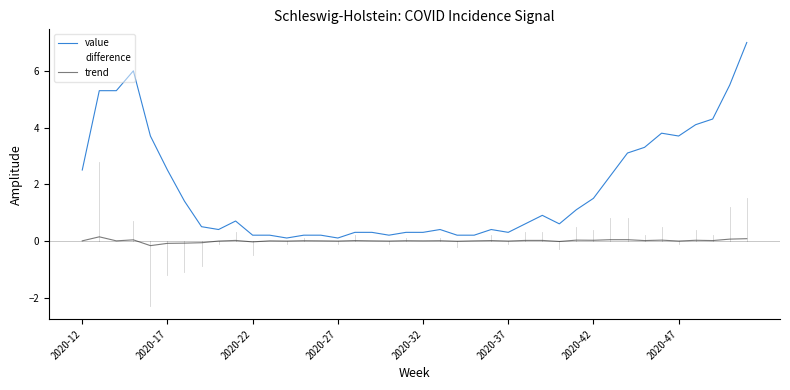

Which series has the largest total across all categories?

value